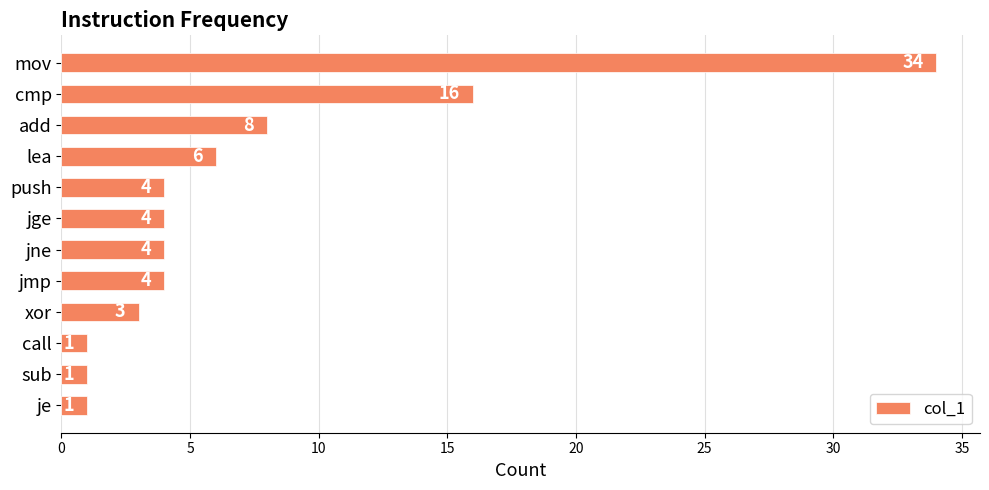

What is the greatest value displayed?

34